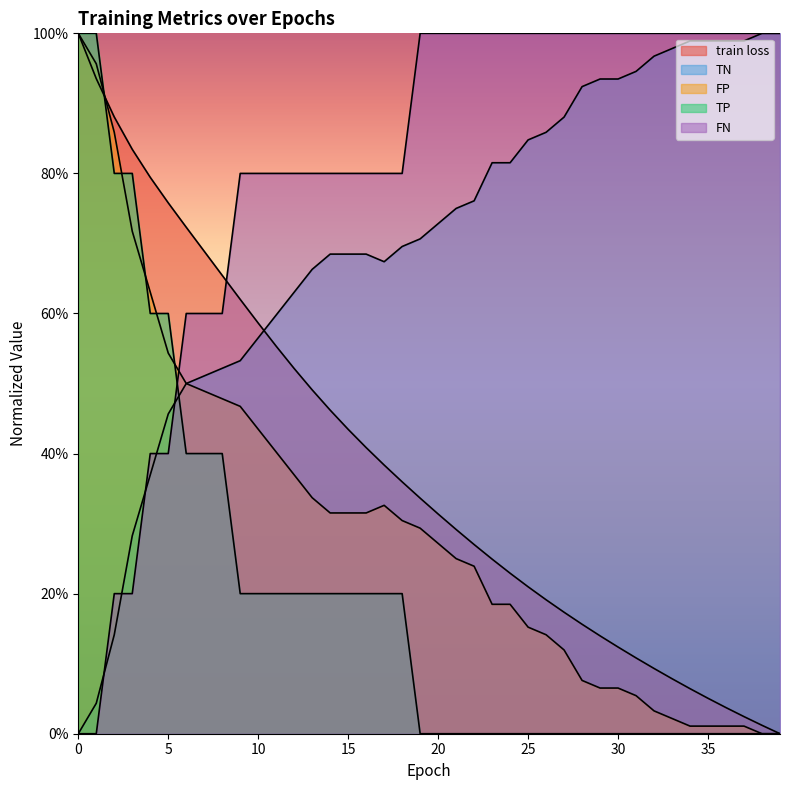

Does the chart display data point markers on the line(s)?

No